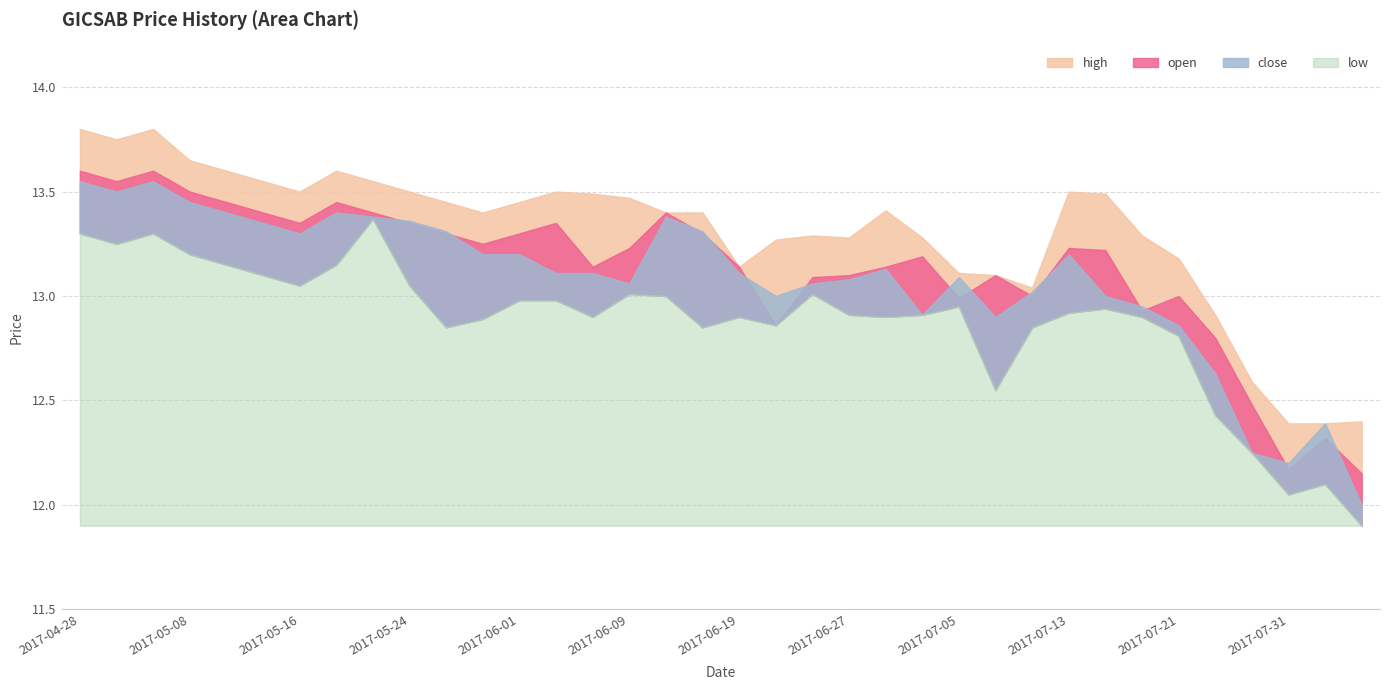

True or false: open and low cross at least once.

False